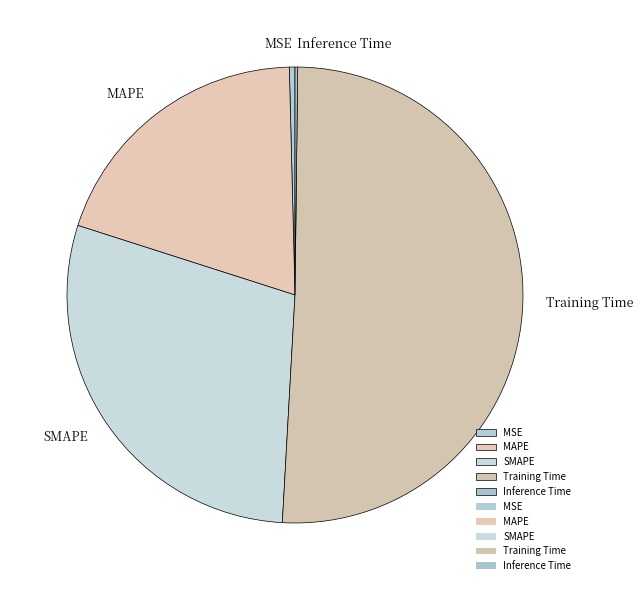

Is Training Time the majority of the pie?

Yes